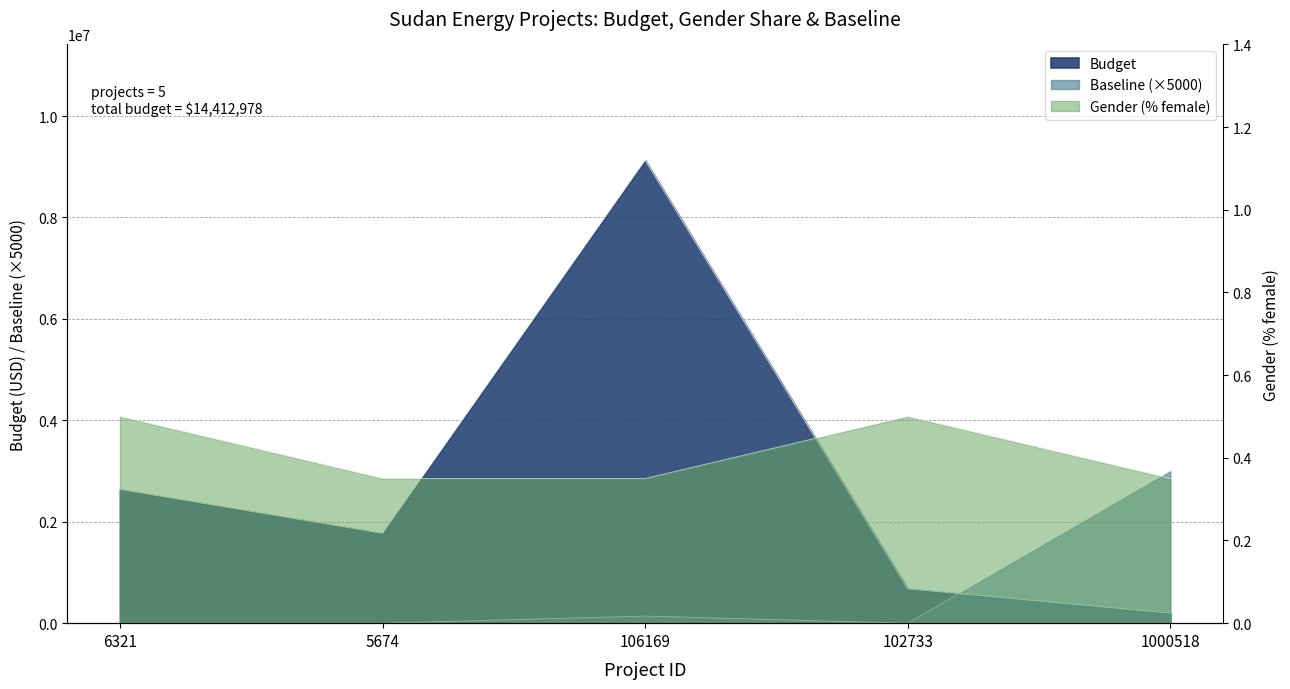

How many data points in Budget are above 1770000?

2